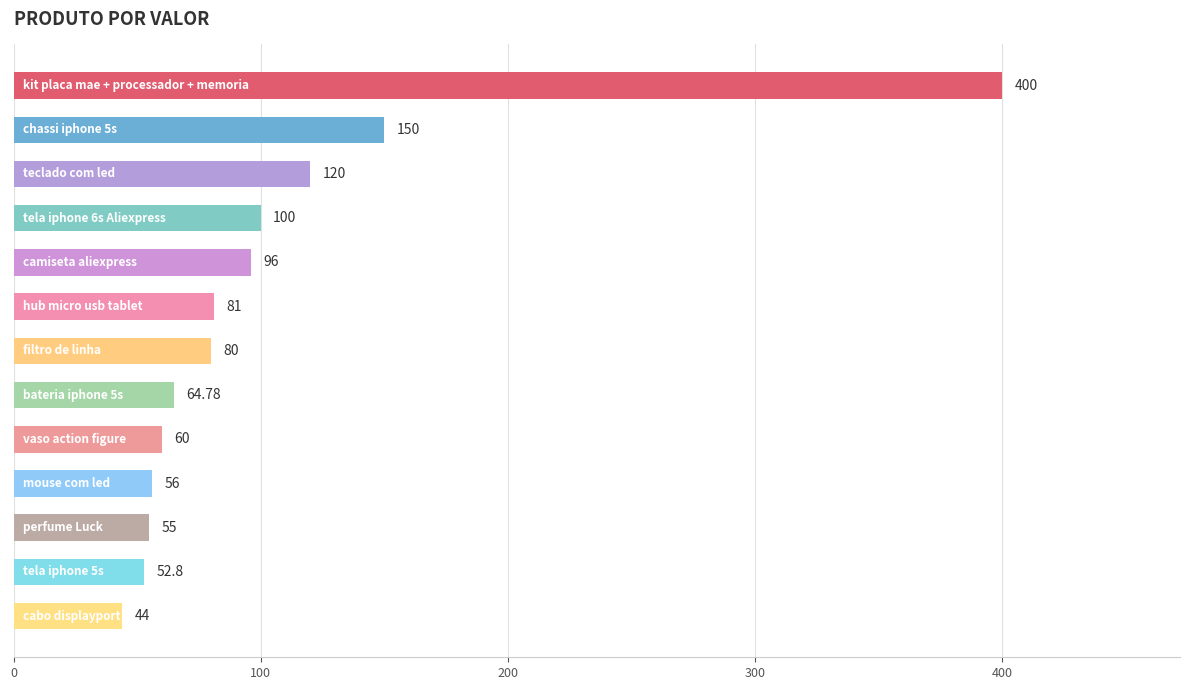

What is the difference between the maximum and minimum values?

356.0